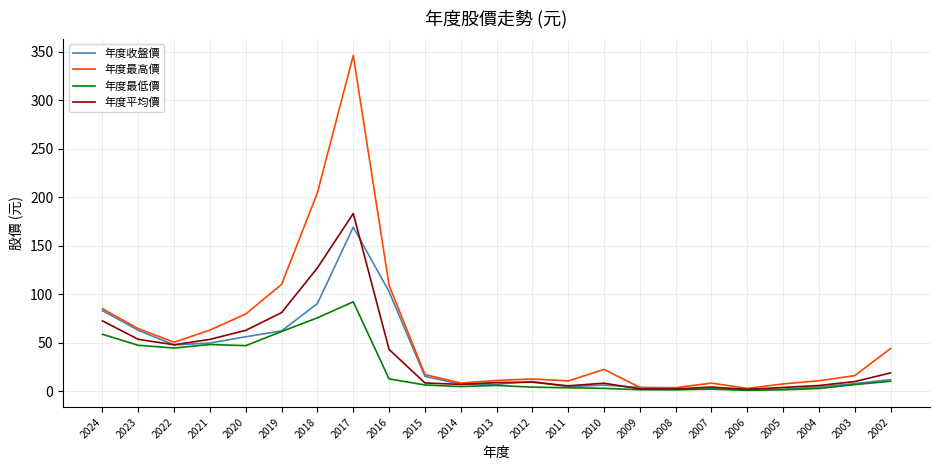

List the series in order of their peak value, highest first.

年度最高價, 年度平均價, 年度收盤價, 年度最低價